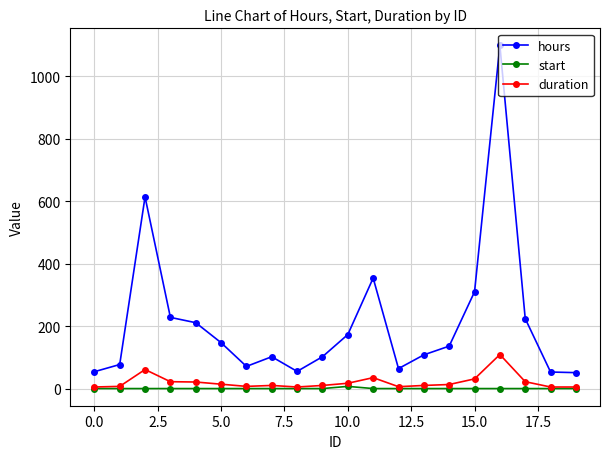

True or false: hours and start cross at least once.

False